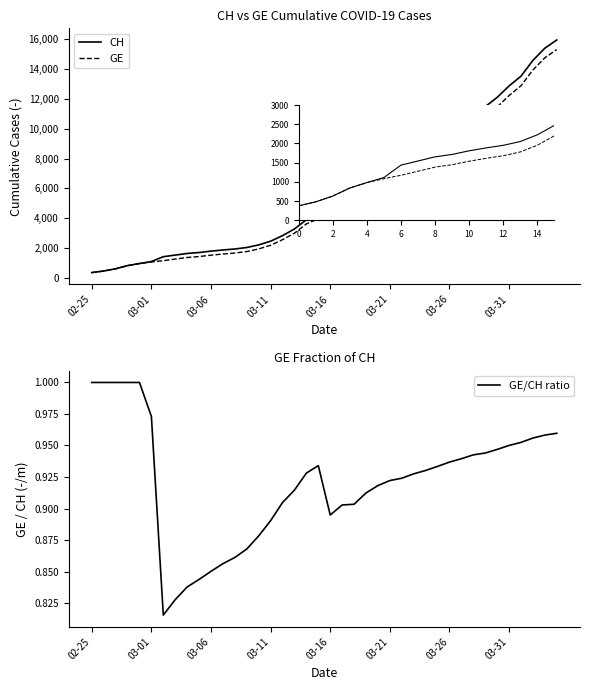

What is the value of the CH point at the 30th from the left?

9642.0